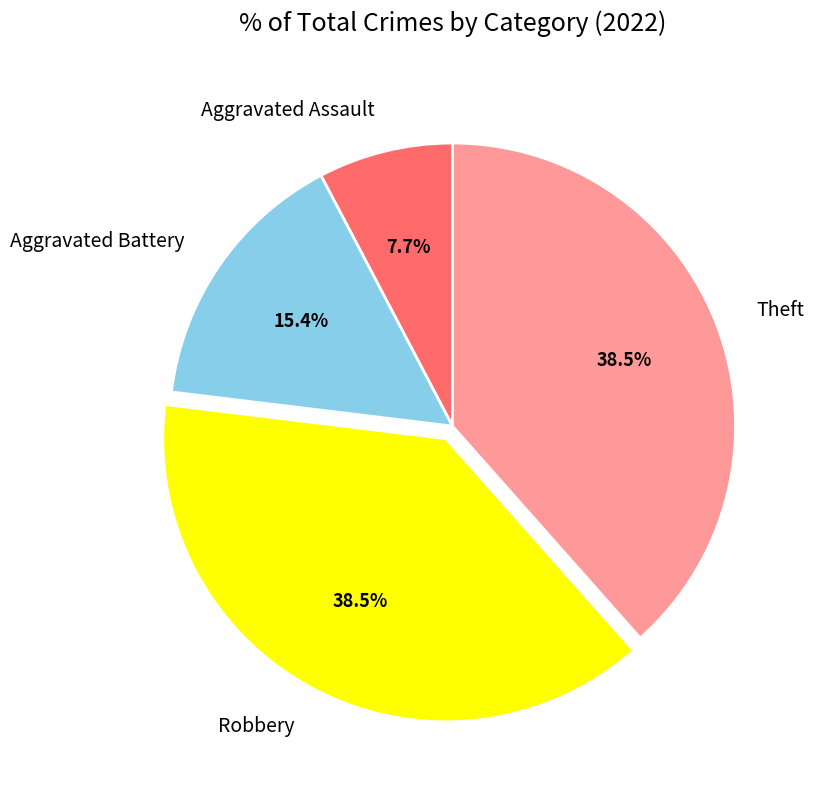

Which category has the smallest portion of the pie?

Aggravated Assault